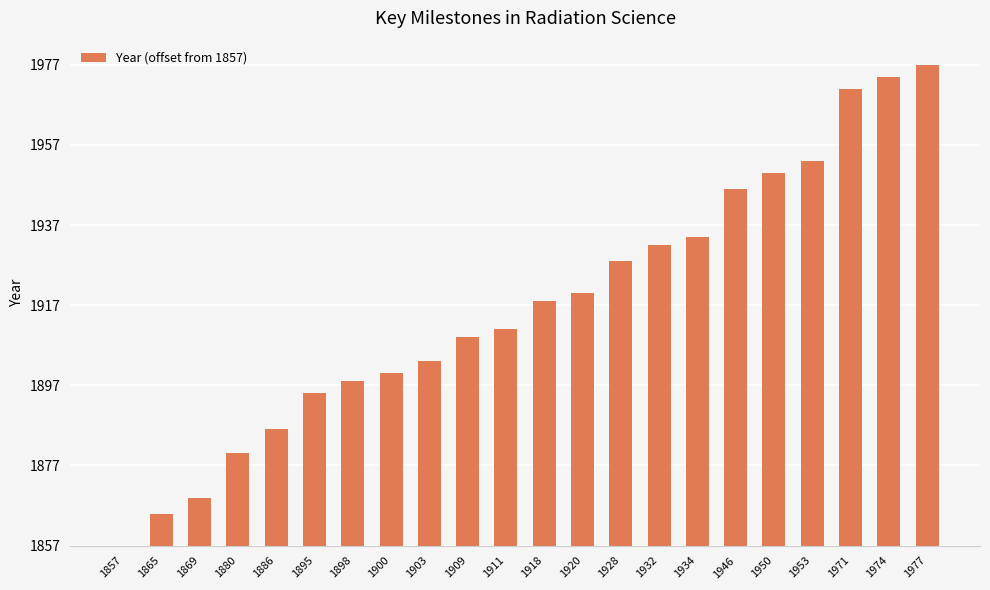

Are the bars horizontal?

No